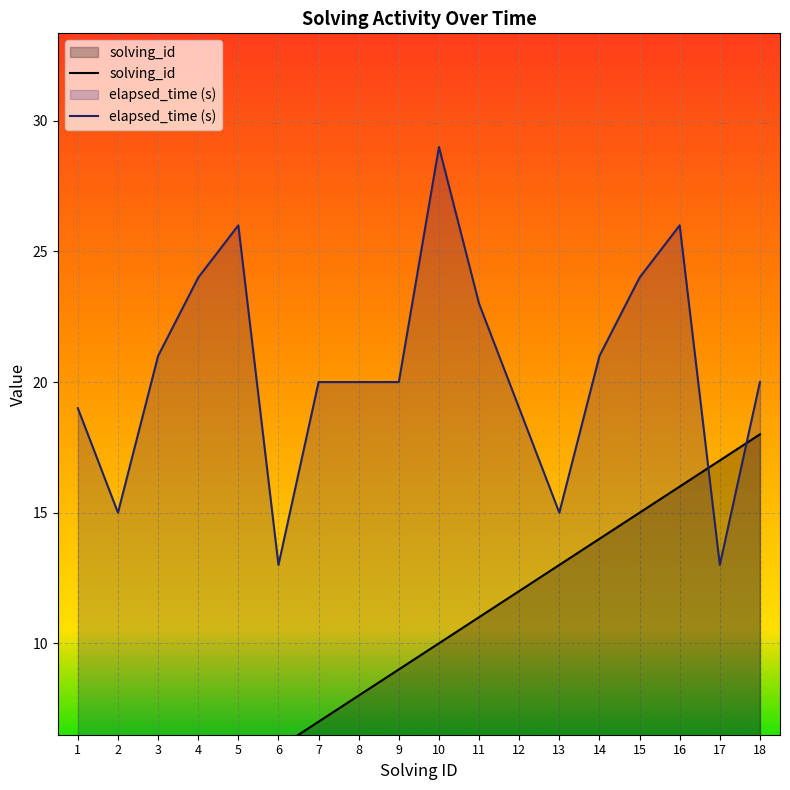

True or false: solving_id and elapsed_time intersect in this chart.

True